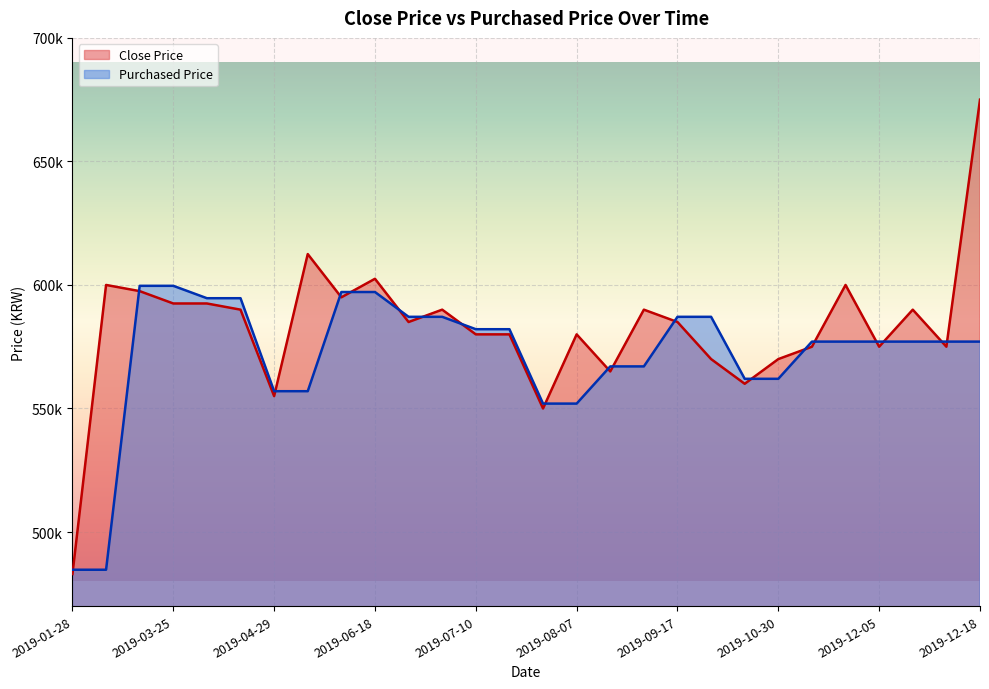

How many data points in Purchased Price are less than 577070?

10